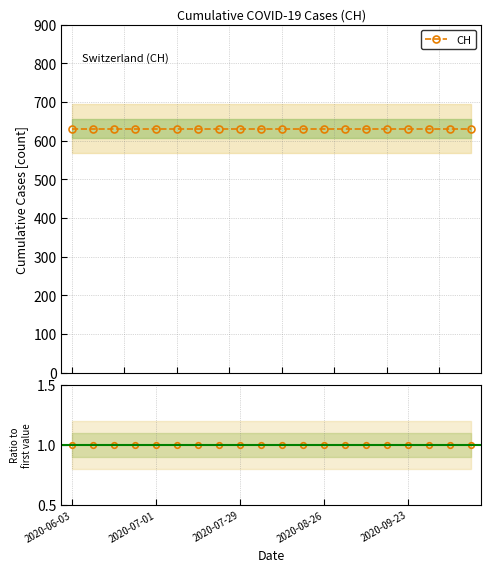

Is the value of CH ratio at 5 greater than the value of CH at 2020-07-29?

No